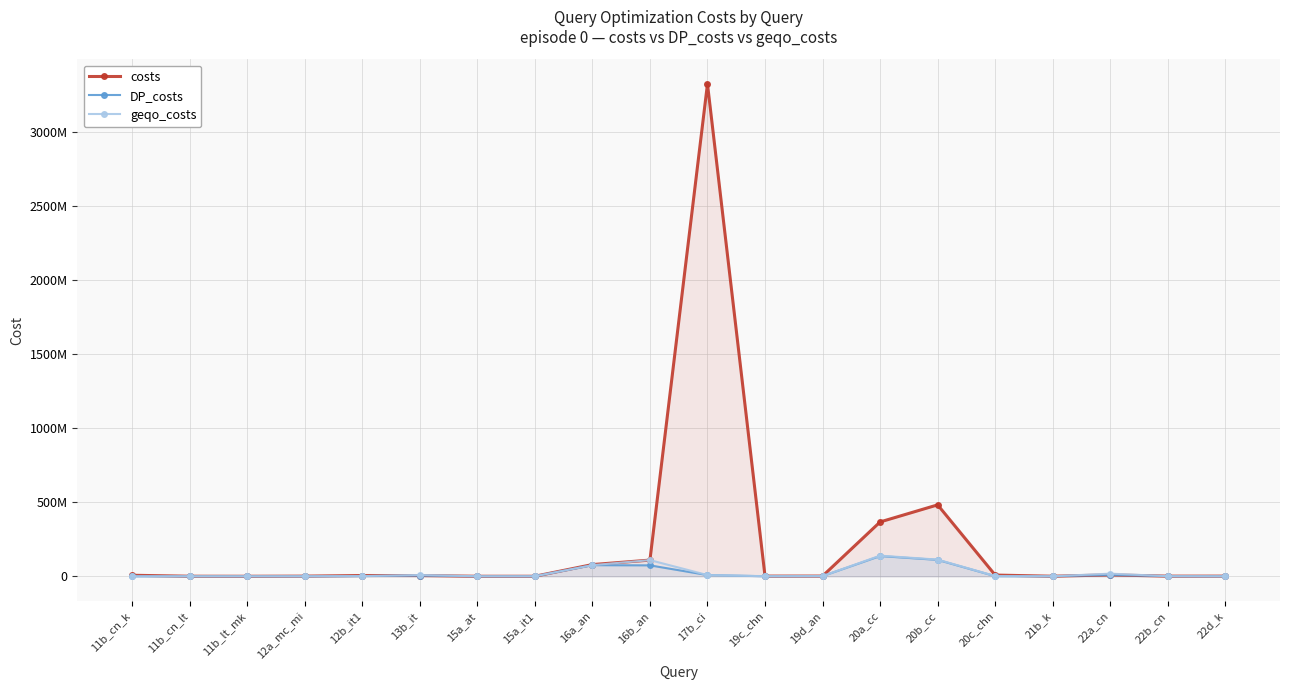

At which category is the sum across all series the highest?

17b_ci